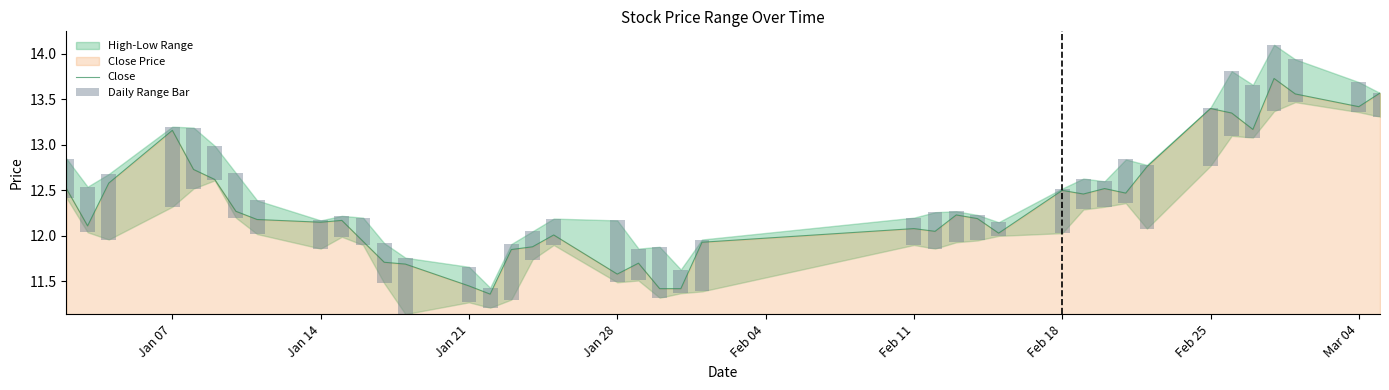

What is the highest value of the Close series?

13.7